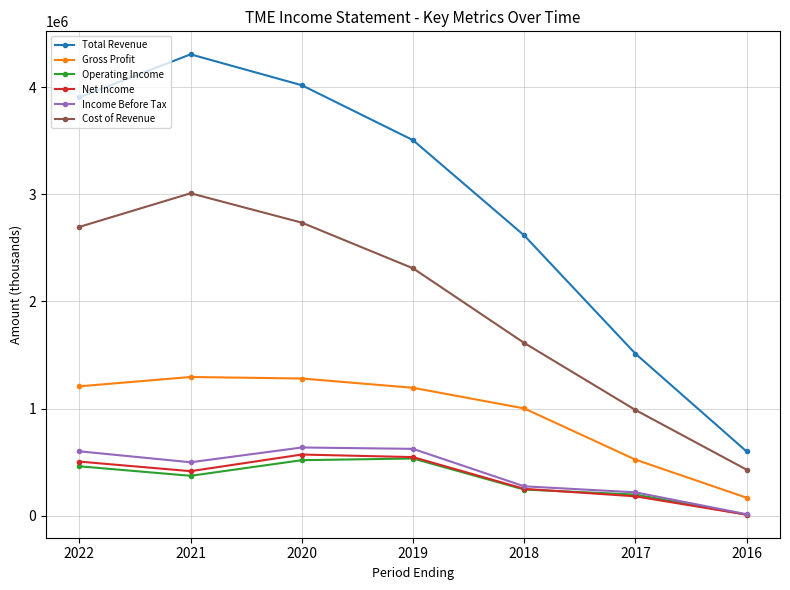

True or false: Gross Profit and Total Revenue intersect in this chart.

False